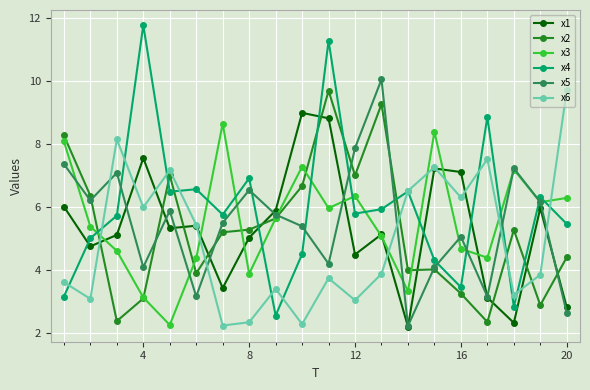

What is the value of the x2 point at the 12th from the left?

7.0